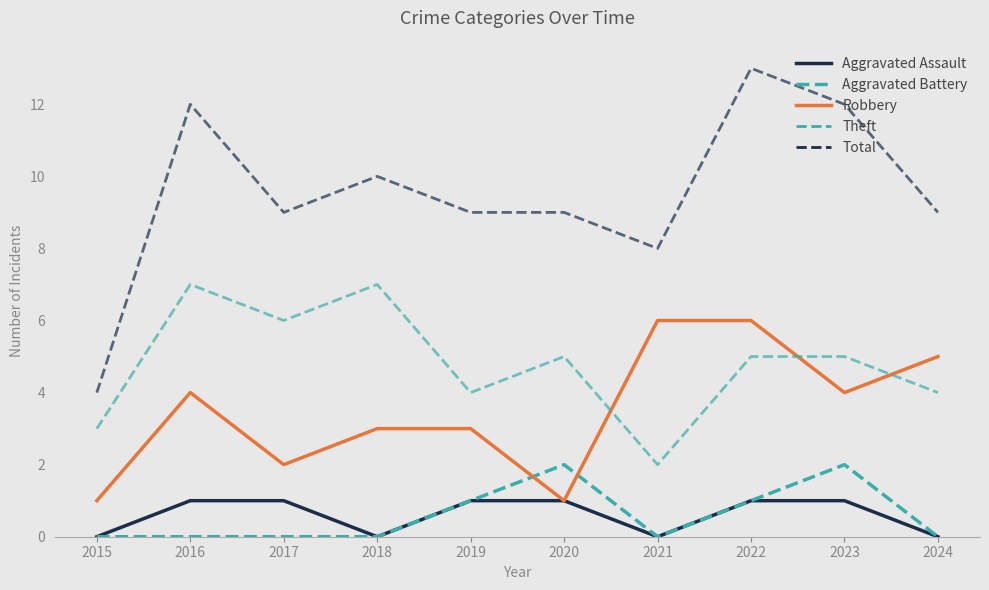

How many lines are shown in the chart?

5